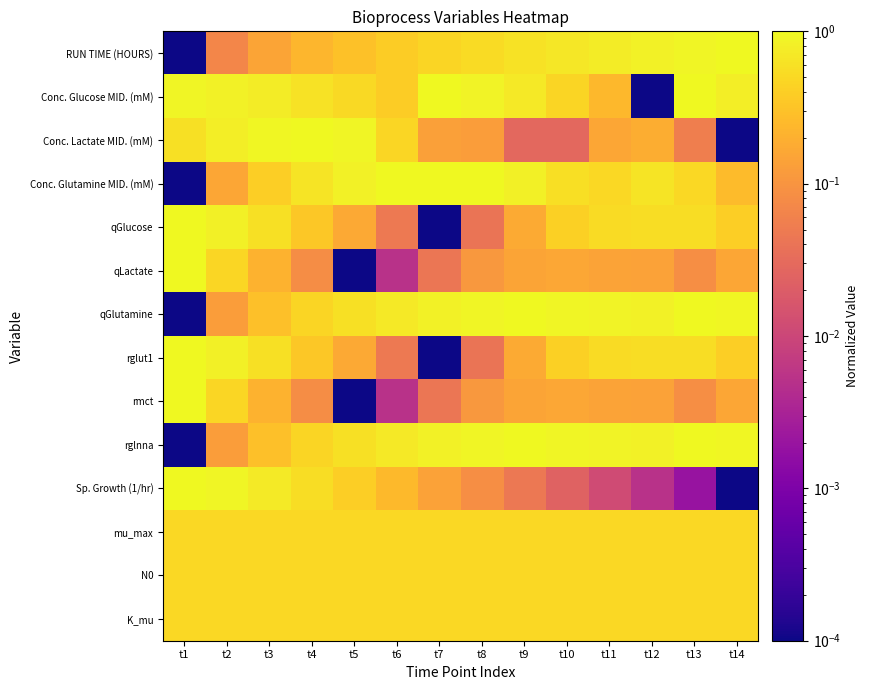

Between t2 and t9, which is larger?

t9